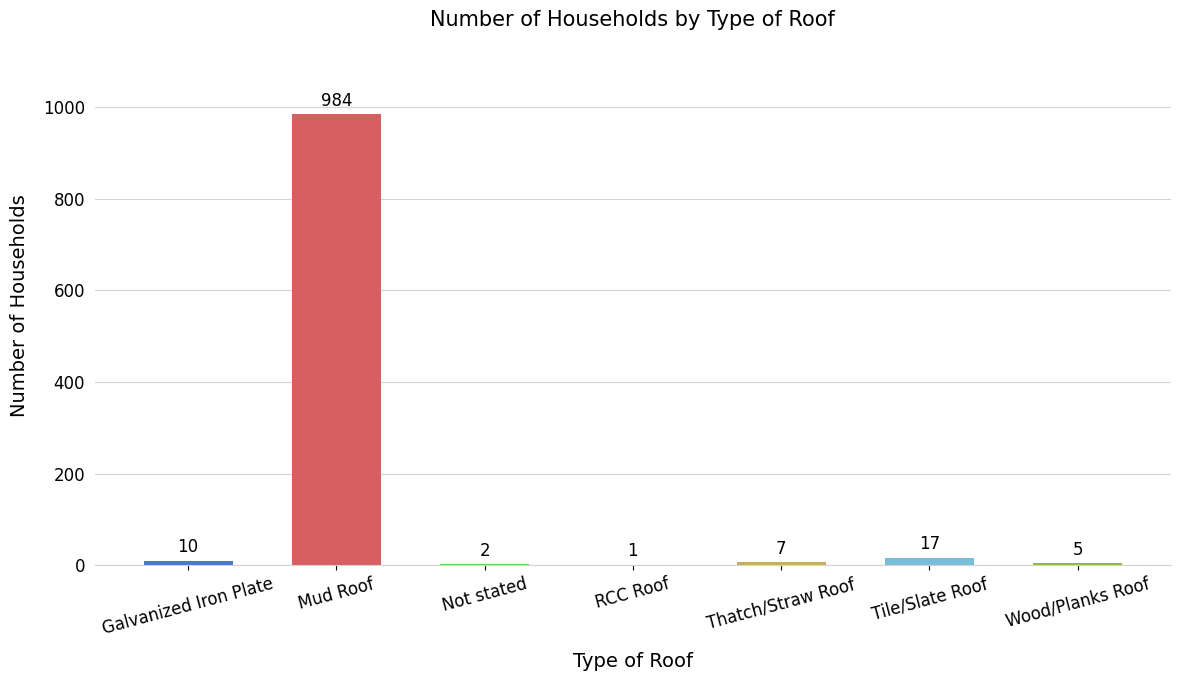

What is the average value?

147